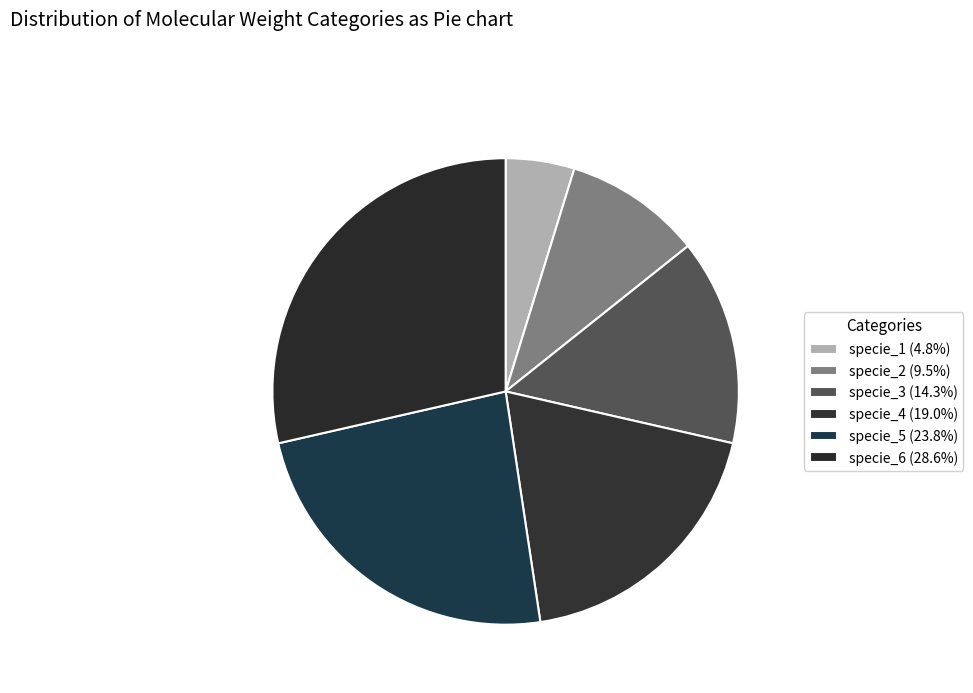

Which slice is the largest?

specie_6